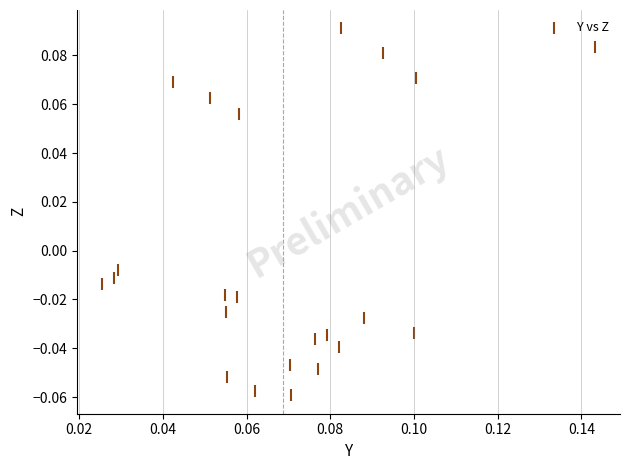

Count the number of points in this scatter plot.

23